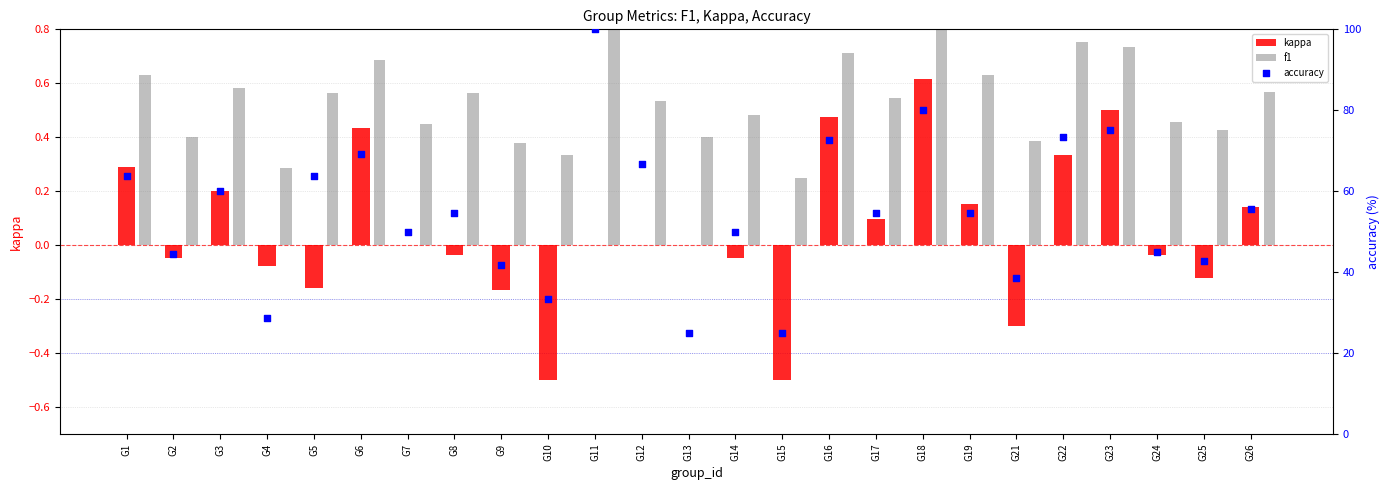

Which series contains the lowest Y value?

kappa